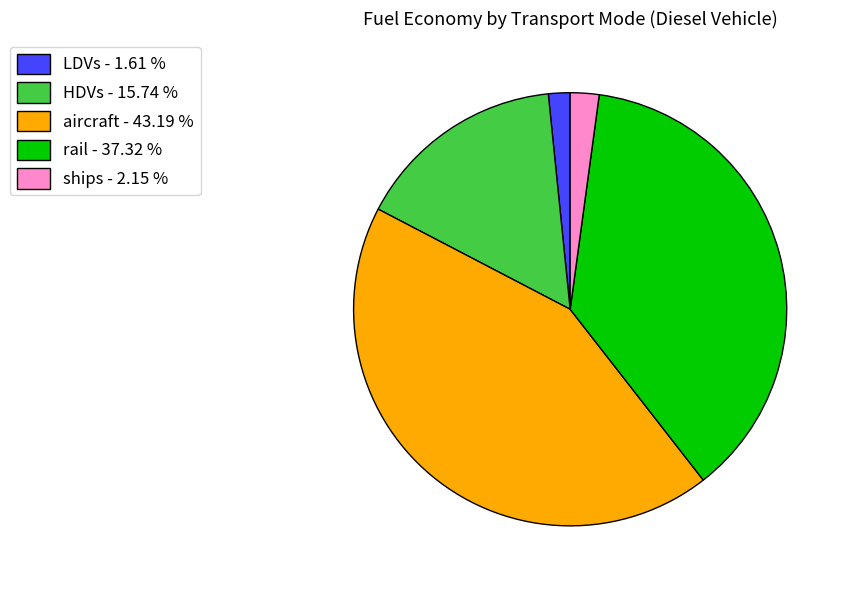

Does any single category account for the majority?

No